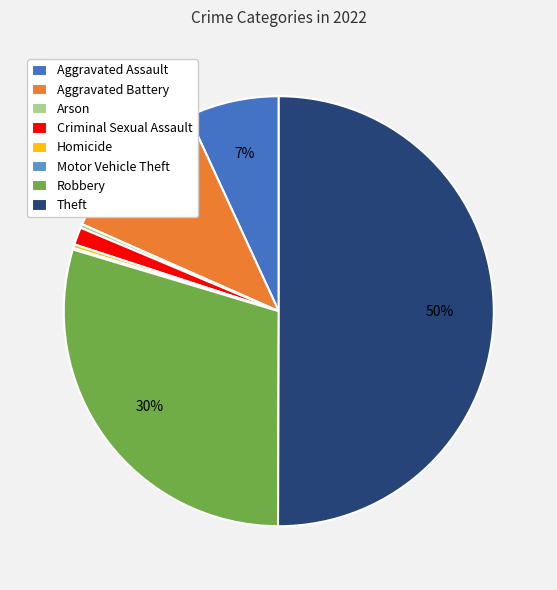

Do Aggravated Assault and Aggravated Battery together represent more than half of the pie?

No